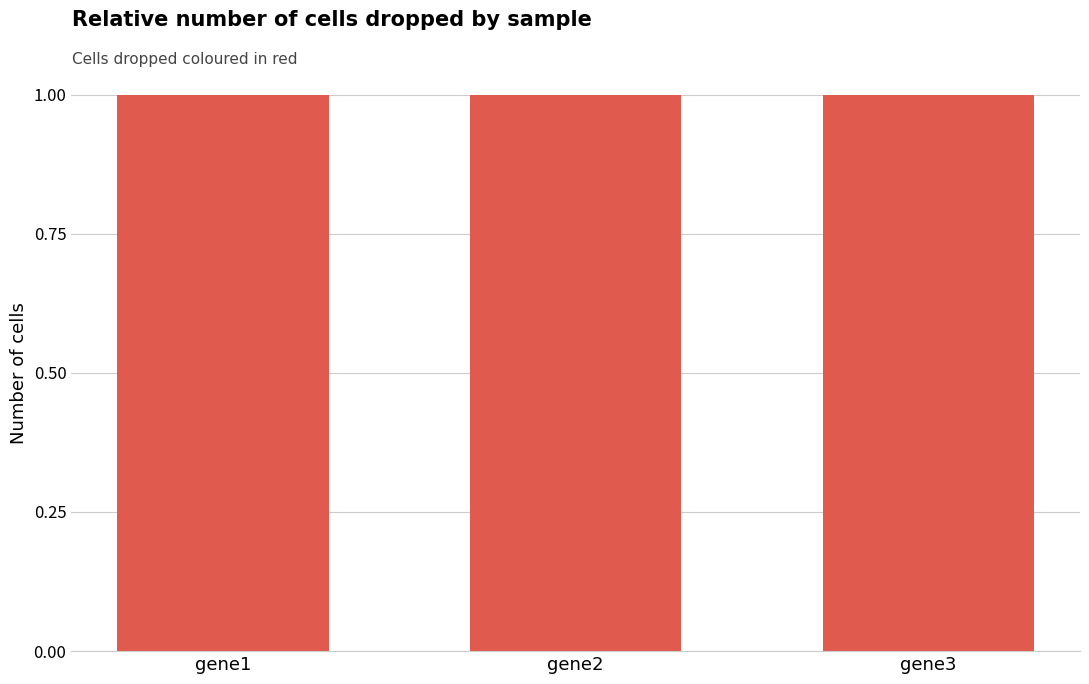

Between gene2 and gene3, which is larger?

gene2